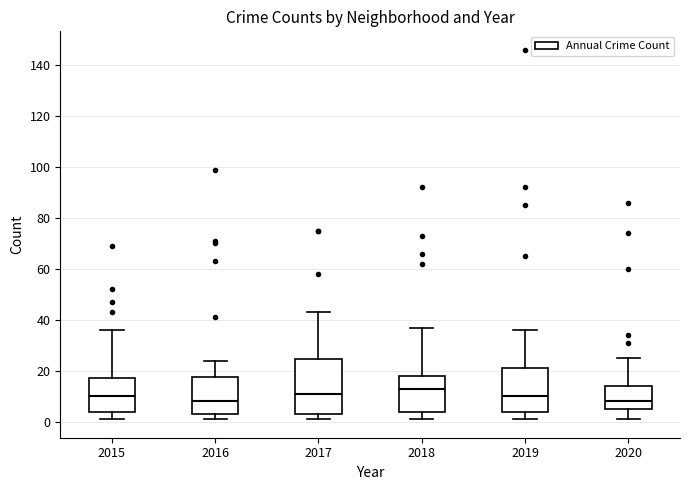

Reading left to right, transcribe this box plot: for each box, give where its median line is, the range the box spans, and where its two whiskers end, as read against the y-axis. The values are not printed on the chart, so give them approximately, as read against the axis.

2015: median 10, box 4 to 18, whiskers 2 to 36
2016: median 8, box 4 to 18, whiskers 2 to 24
2017: median 12, box 4 to 24, whiskers 2 to 44
2018: median 14, box 4 to 18, whiskers 2 to 38
2019: median 10, box 4 to 22, whiskers 2 to 36
2020: median 8, box 6 to 14, whiskers 2 to 26